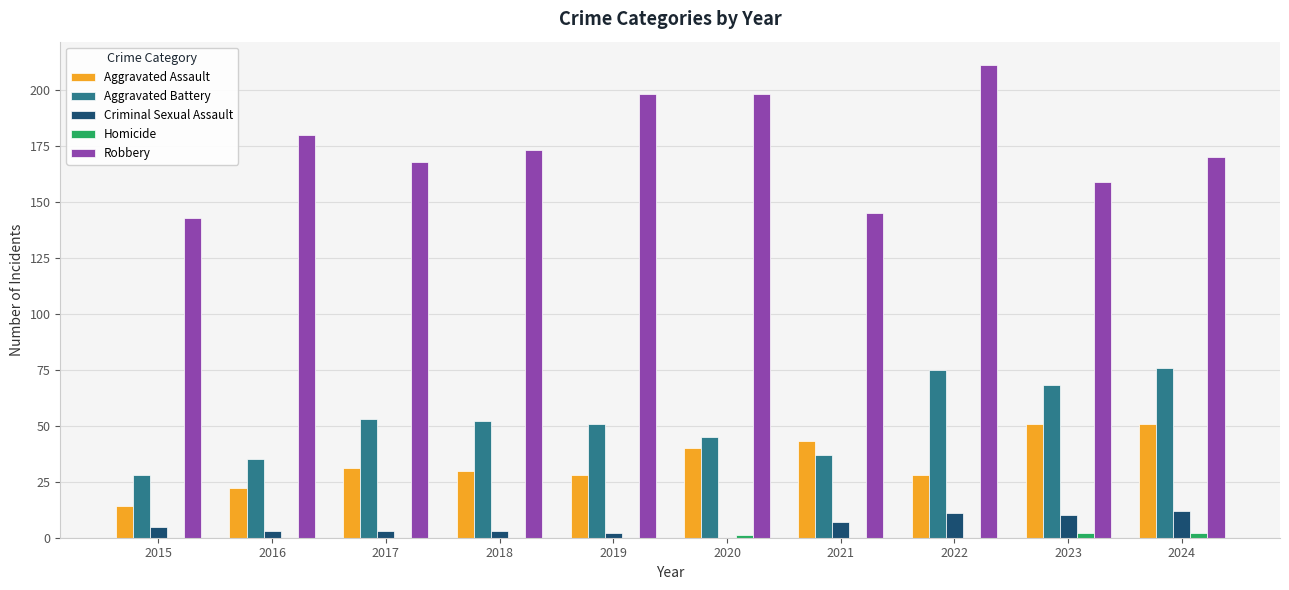

What is the greatest value displayed?

211